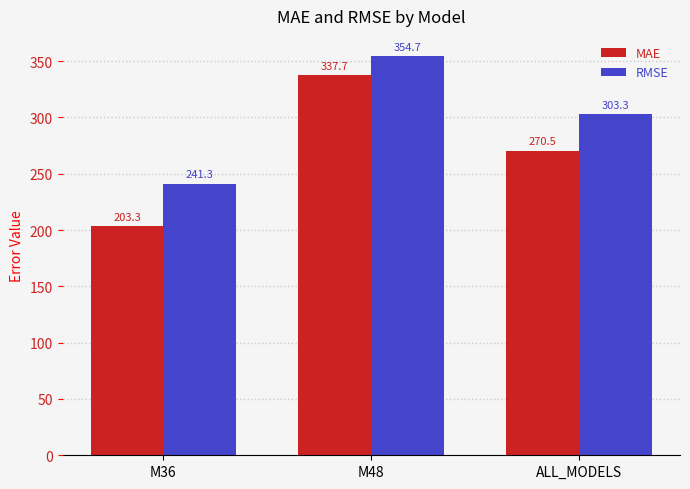

Where does the RMSE series first go above 303?

M48